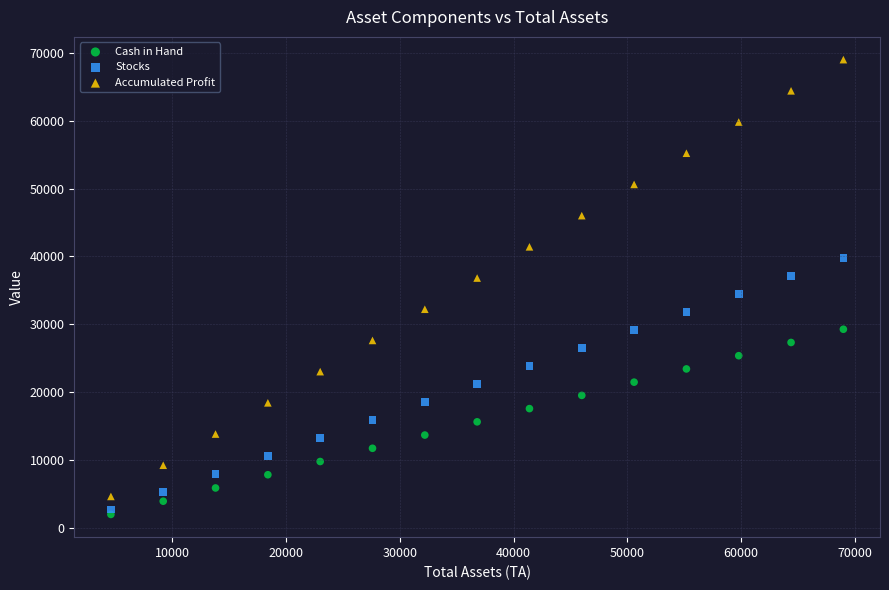

Which series contains the lowest Y value?

Cash in Hand